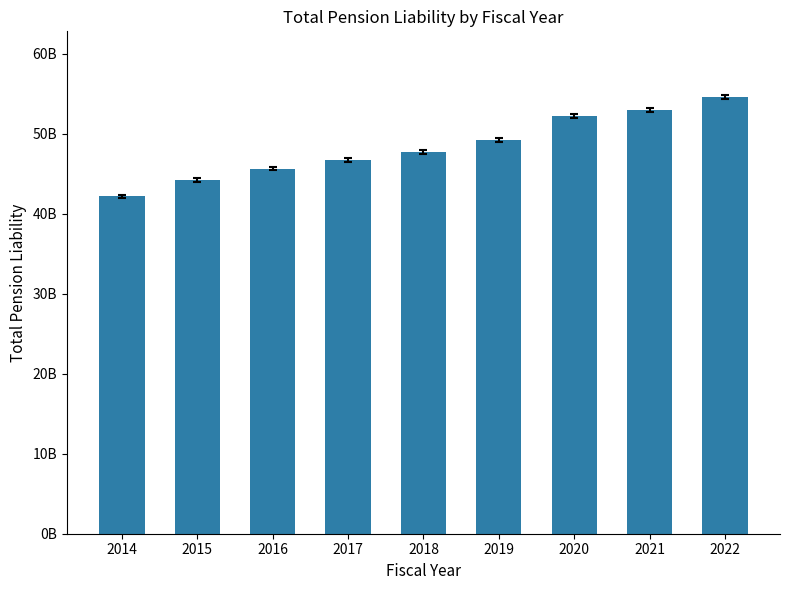

What is the difference between the values at 2022 and 2020?

2368338000